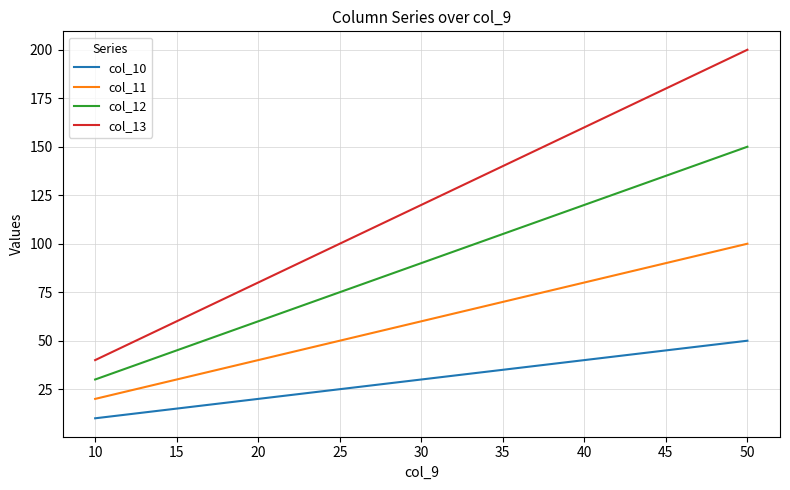

How many lines are shown in the chart?

4